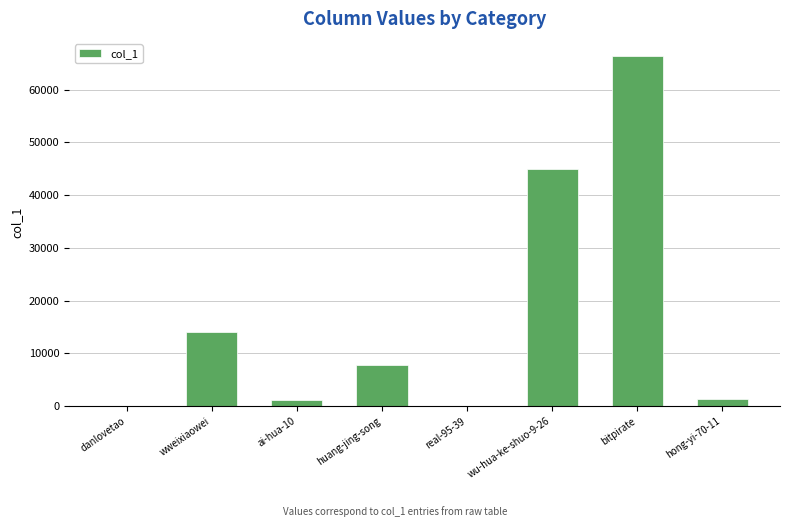

Which category has the highest value across all series?

bitpirate